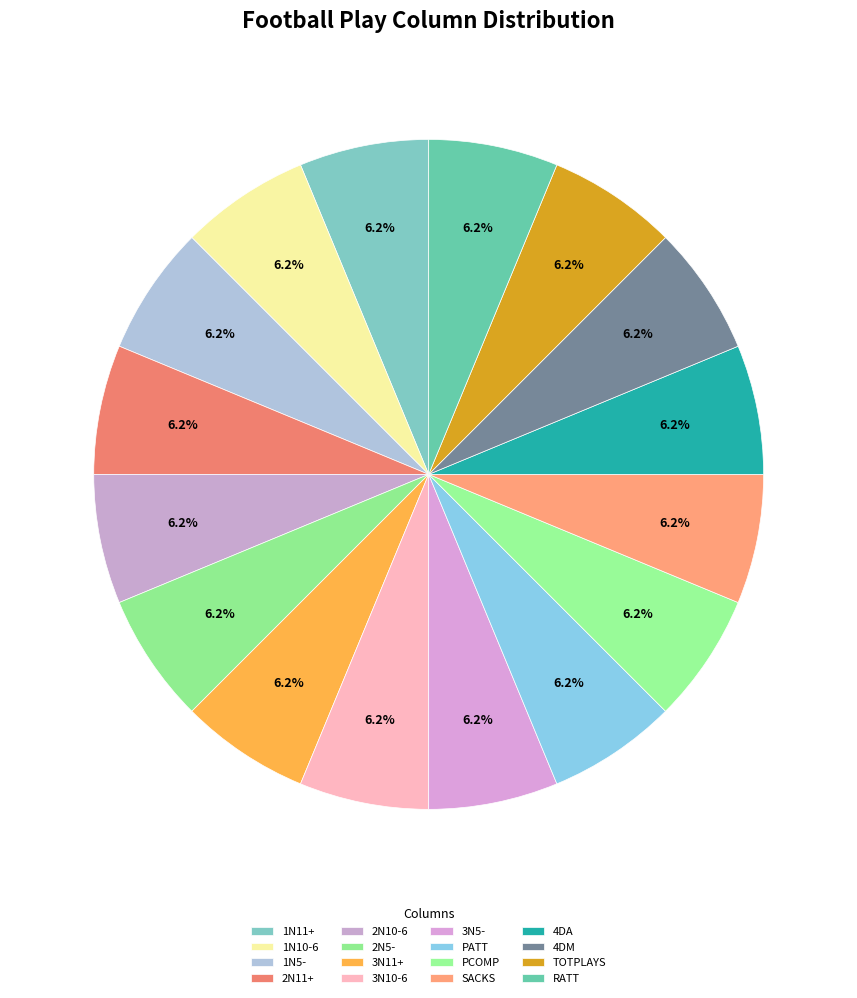

Between SACKS and RATT, which is larger?

RATT